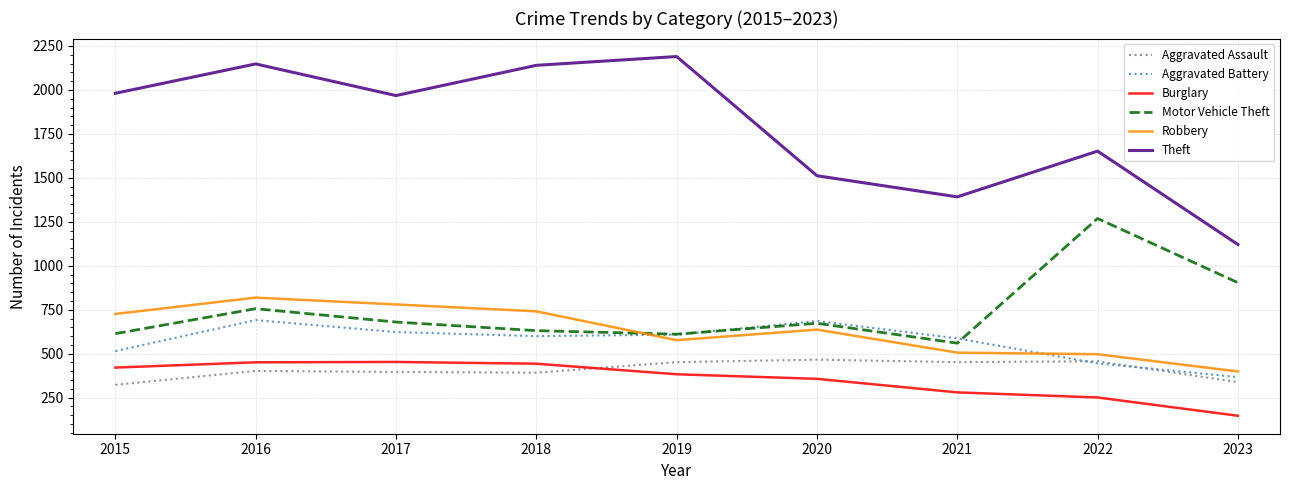

True or false: Burglary has a value of 421 at 2015.

True